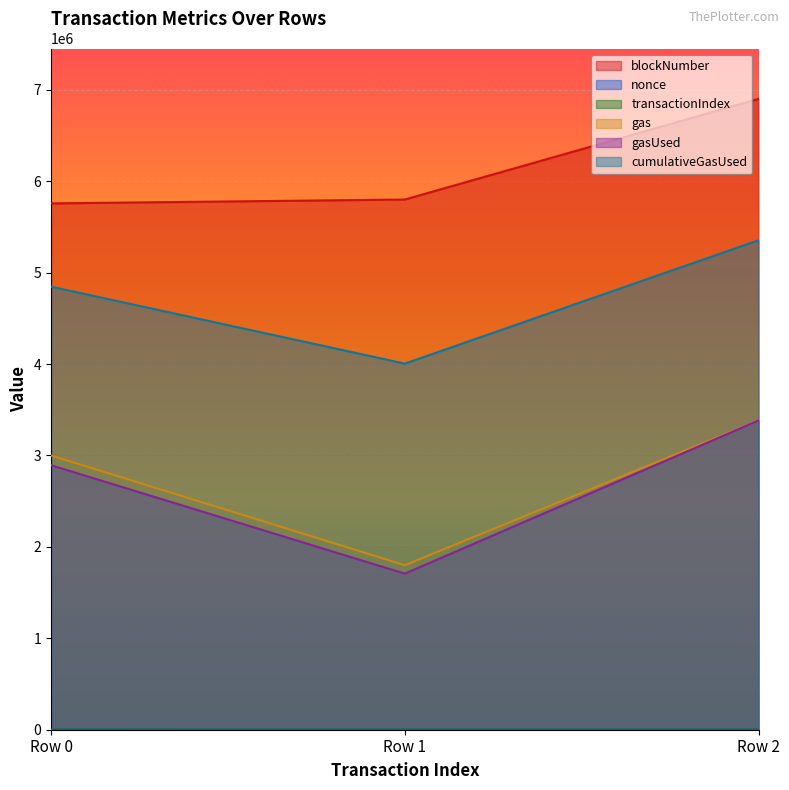

What is the difference between the gasUsed values at Row 0 and Row 1?

1186201